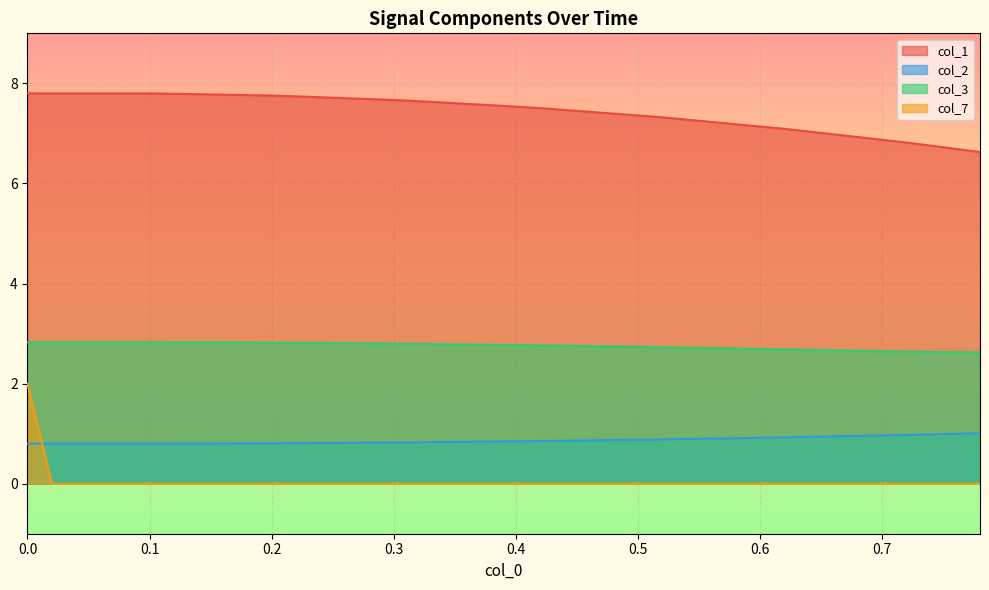

List the series in order of their peak value, highest first.

col_1, col_3, col_7, col_2